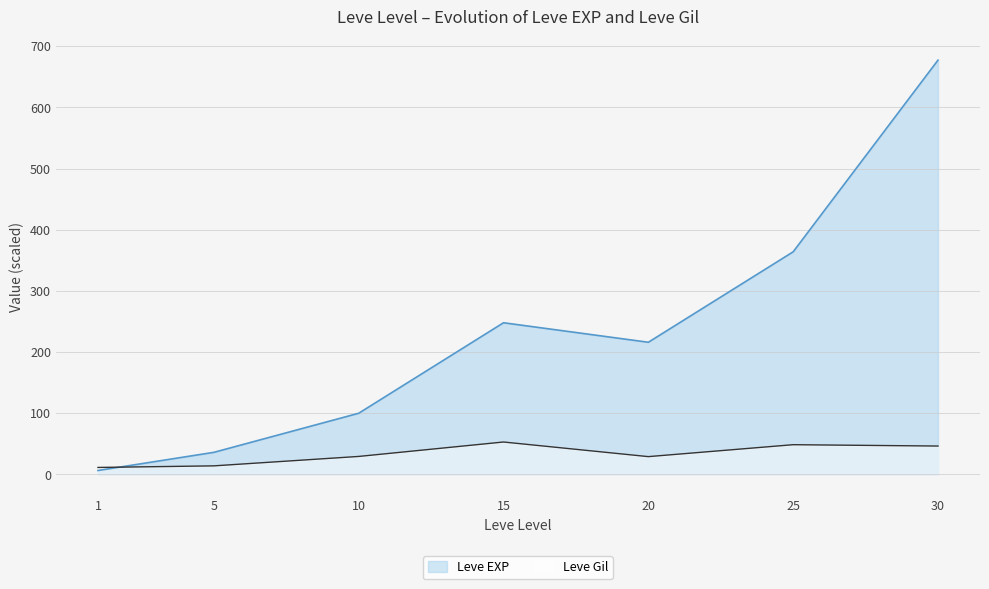

Reading right to left, list all the values displayed in this chart.

Leve EXP: 30=677.3	25=363.9	20=216.0	15=247.9	10=99.9	5=36.0	1=6.3
Leve Gil: 30=46.3	25=48.5	20=29.0	15=52.9	10=29.3	5=13.9	1=11.3